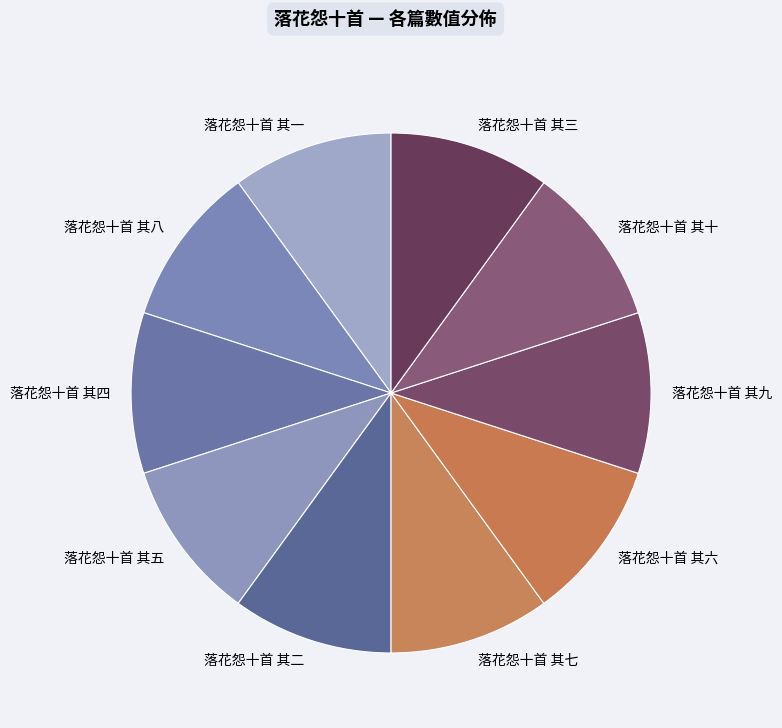

Does any single category account for the majority?

No